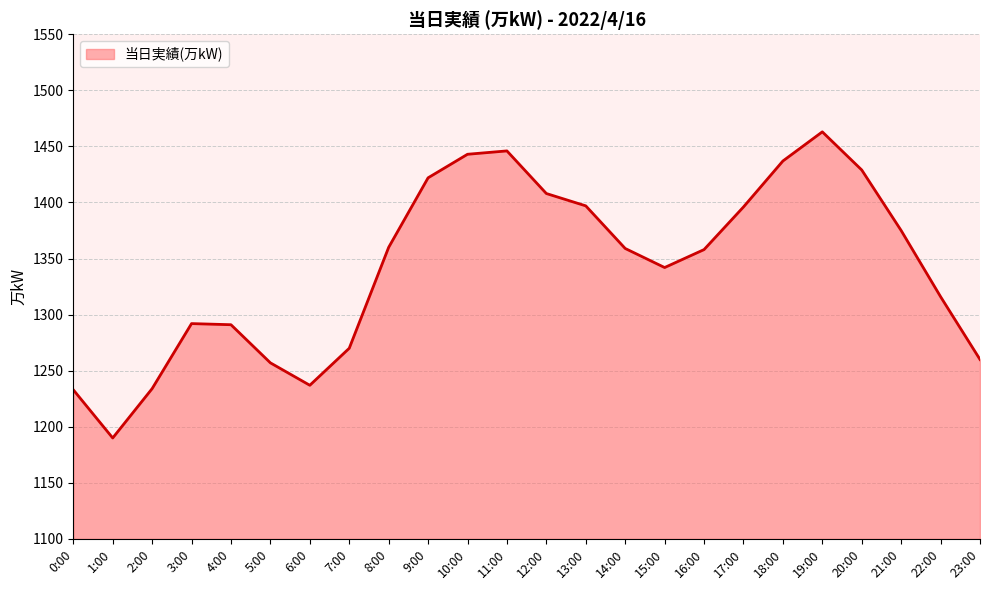

What is the difference between the values at 19:00 and 12:00?

55